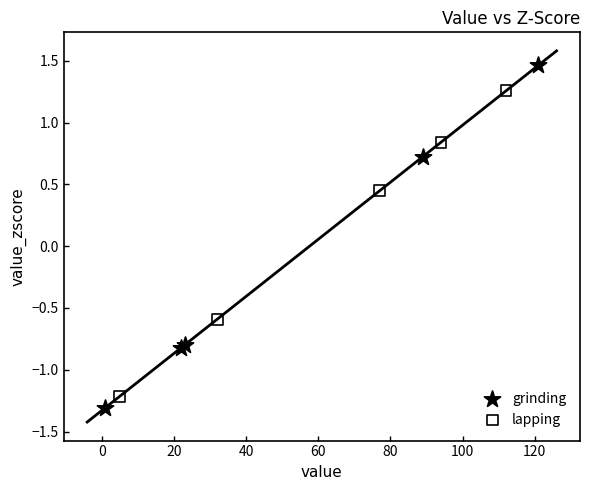

Which series has the largest Y range (max minus min)?

grinding